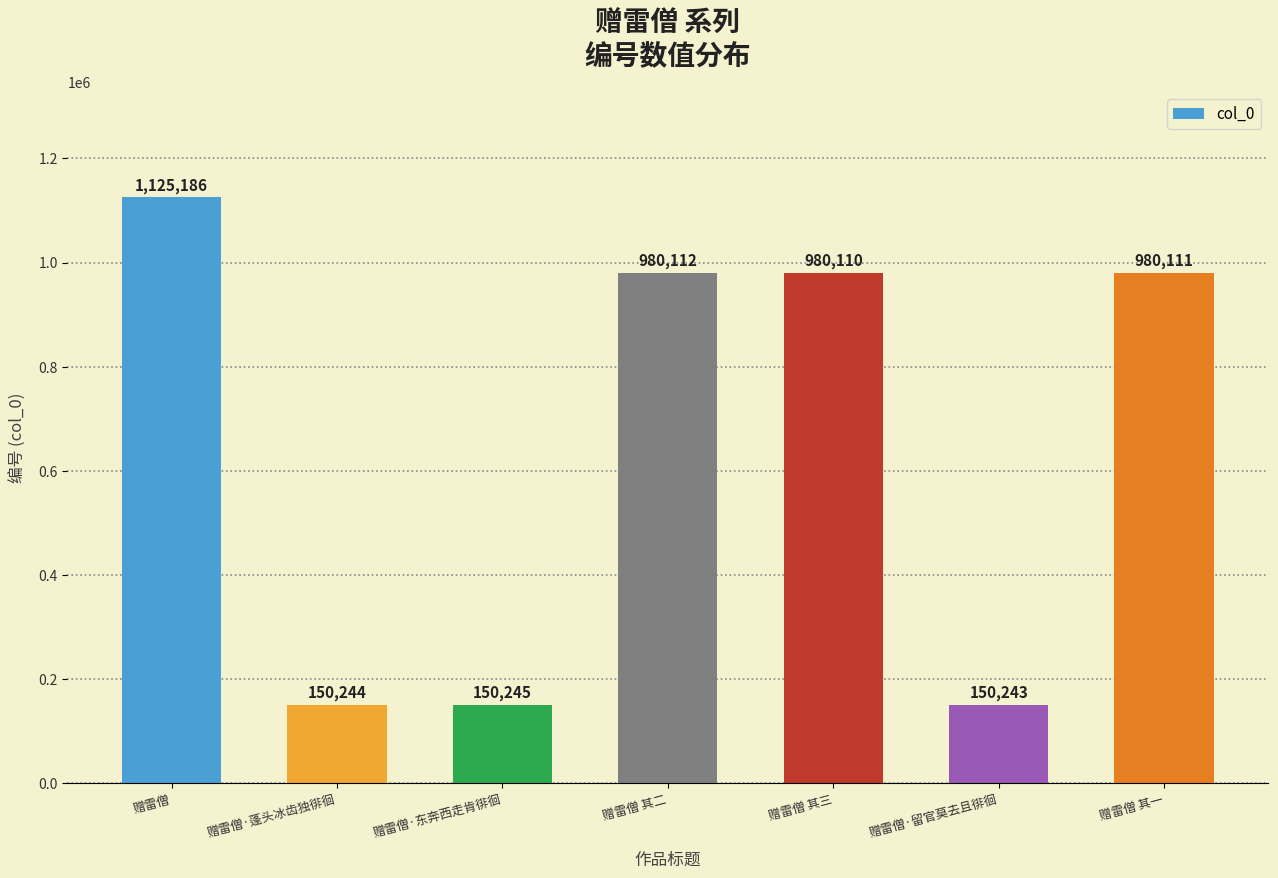

What position from the left is 赠雷僧·蓬头冰齿独徘徊?

2